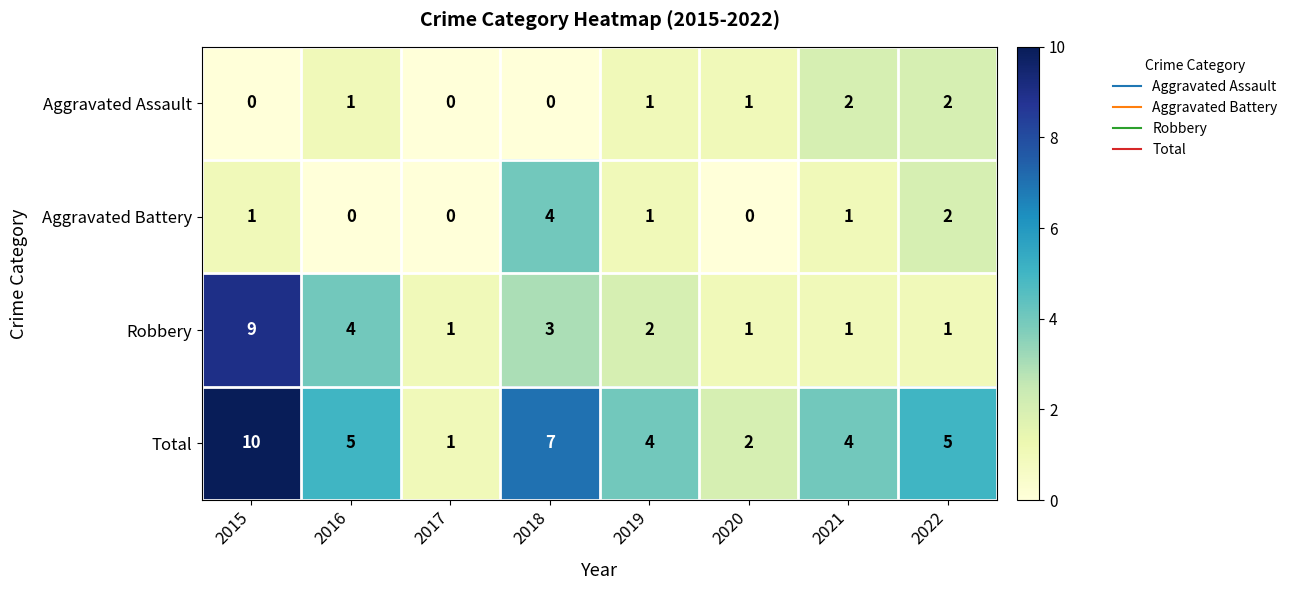

What is the difference between the maximum and minimum values in the Robbery series?

8